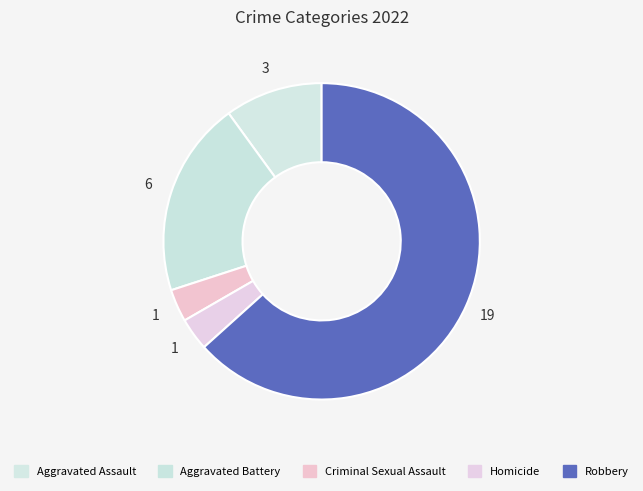

To the nearest percent, what is the difference between the largest and smallest slice percentages?

60%